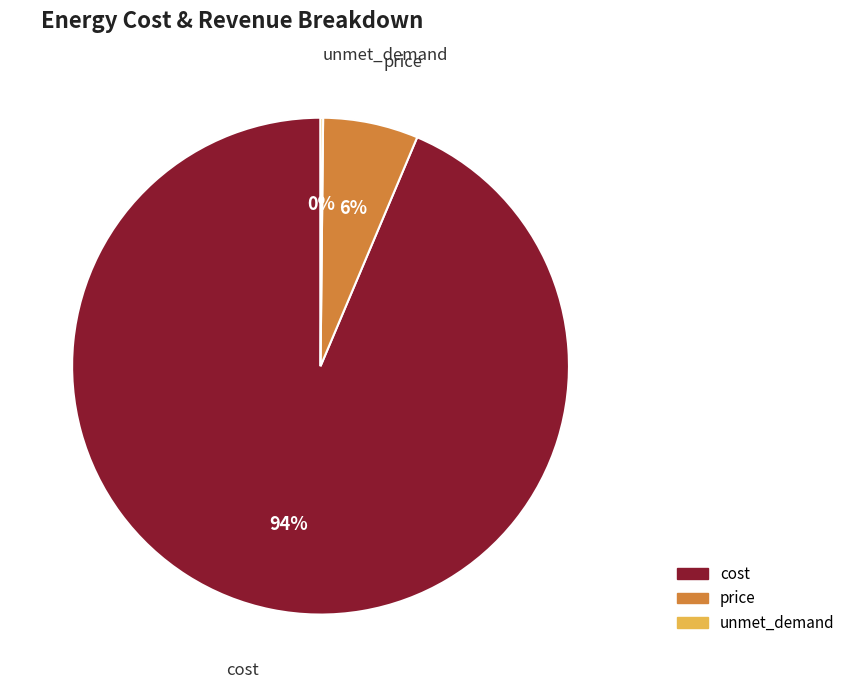

What is the largest slice in the pie chart?

cost